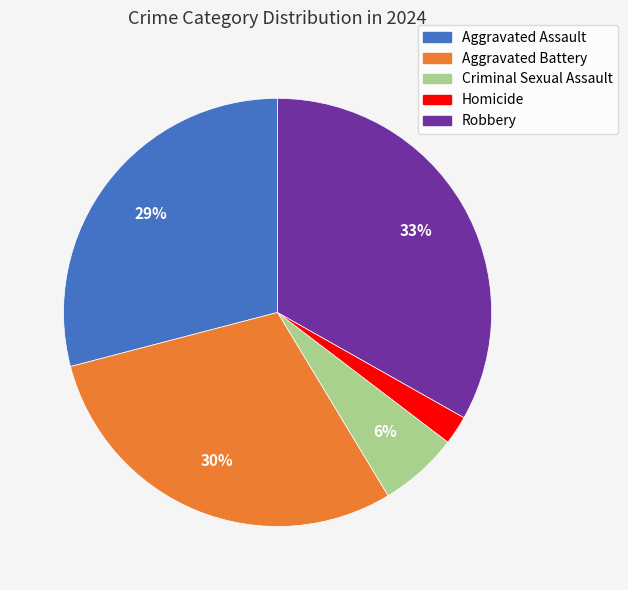

Which slice is the largest?

Robbery